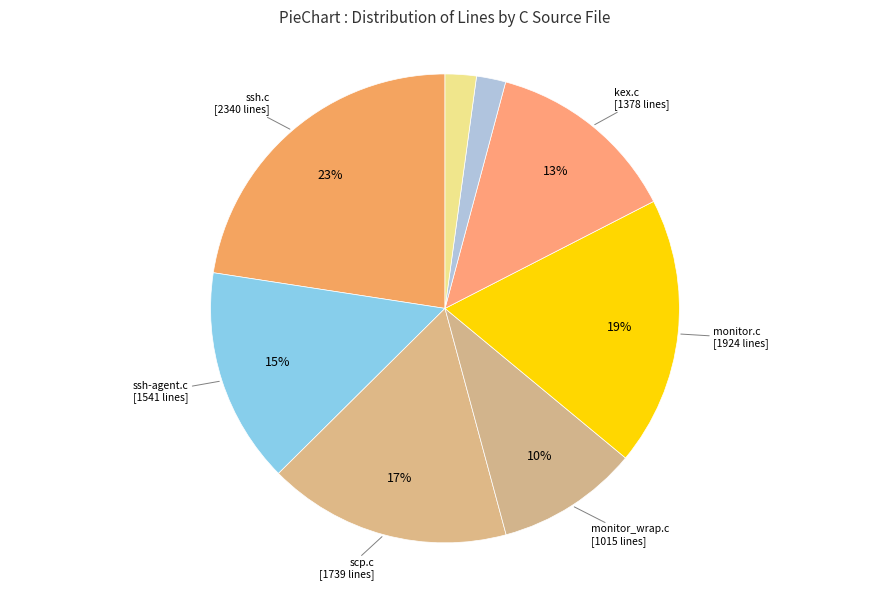

Does any single category account for the majority?

No